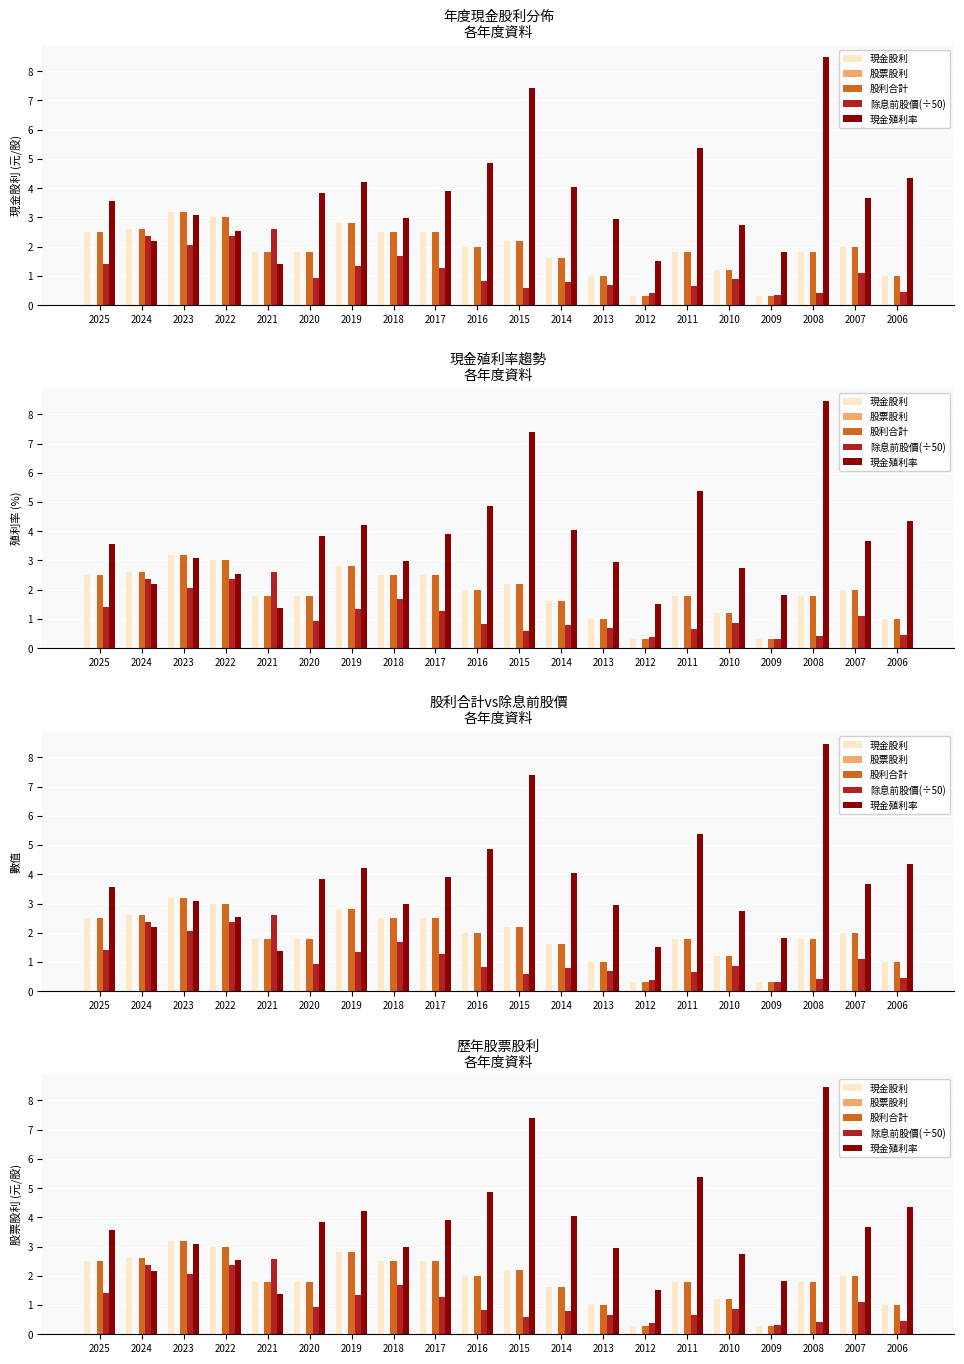

Reading left to right, list all the values displayed in this chart.

現金股利: 2.5	2.6	3.2	3.0	1.8	1.8	2.8	2.5	2.5	2.0	2.2	1.6	1.0	0.3	1.8	1.2	0.3	1.8	2.0	1.0
股票股利: 0.0	0.0	0.0	0.0	0.0	0.0	0.0	0.0	0.0	0.0	0.0	0.0	0.0	0.0	0.0	0.0	0.0	0.0	0.0	0.0
股利合計: 2.5	2.6	3.2	3.0	1.8	1.8	2.8	2.5	2.5	2.0	2.2	1.6	1.0	0.3	1.8	1.2	0.3	1.8	2.0	1.0
除息前股價(÷50): 1.4	2.4	2.1	2.4	2.6	0.9	1.3	1.7	1.3	0.8	0.6	0.8	0.7	0.4	0.7	0.9	0.3	0.4	1.1	0.5
現金殖利率: 3.5	2.2	3.1	2.5	1.4	3.8	4.2	3.0	3.9	4.8	7.4	4.0	3.0	1.5	5.4	2.7	1.8	8.5	3.7	4.4